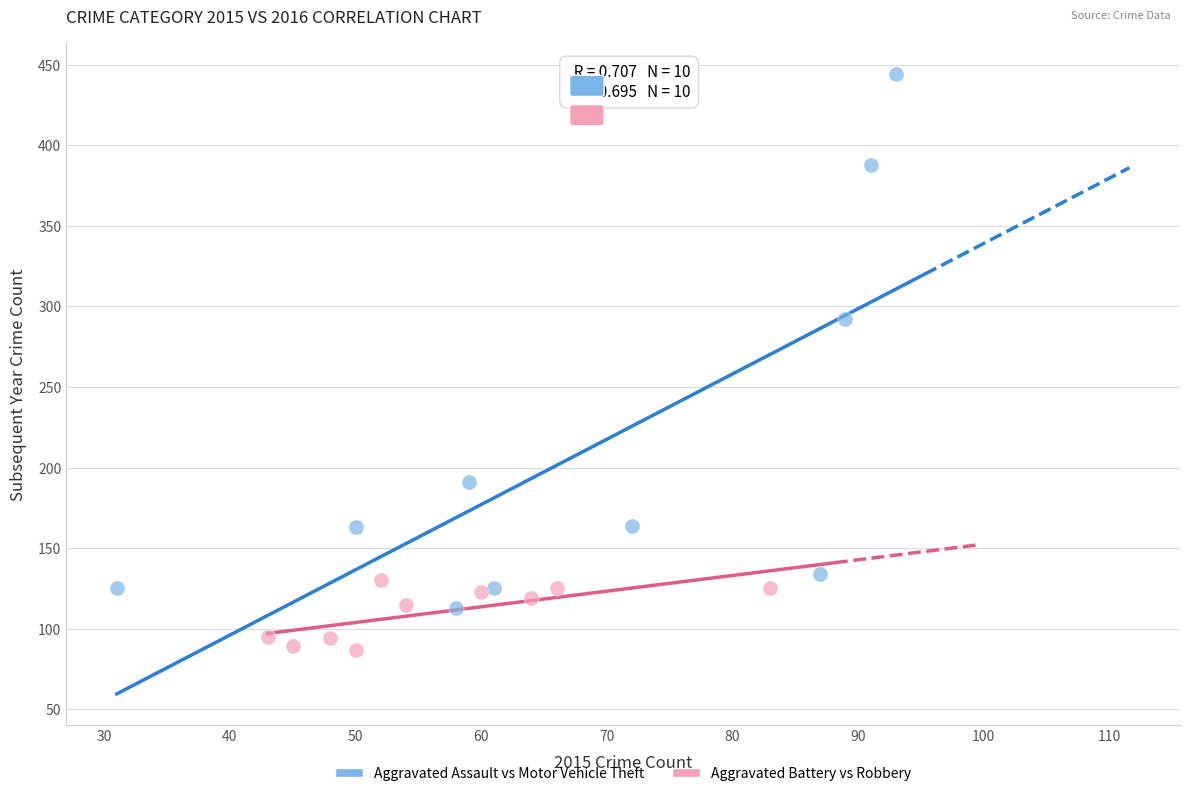

Which series has the largest Y range (max minus min)?

Aggravated Assault vs Motor Vehicle Theft